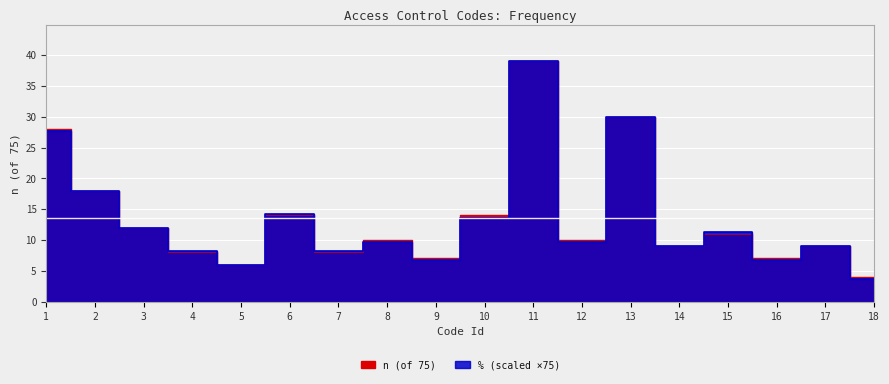

List the series in order of their overall mean, lowest first.

%, n (of 75)